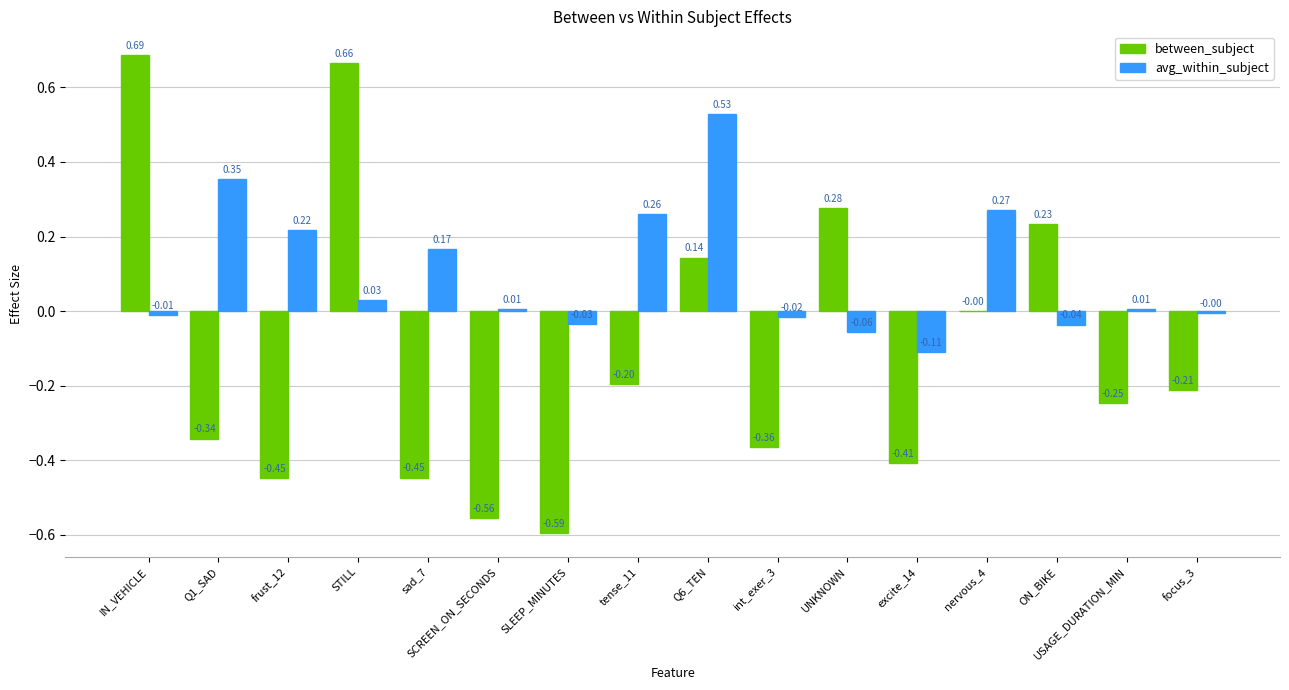

What is the sum of all avg_within_subject values?

1.6